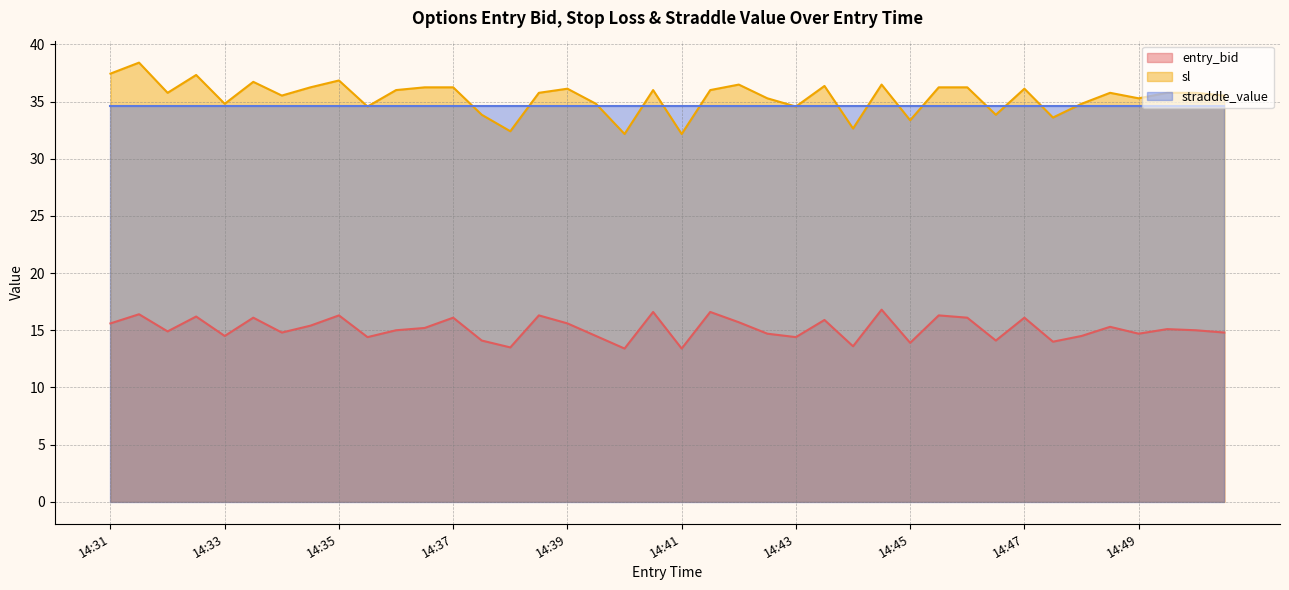

At which label does sl reach its minimum?

14:40